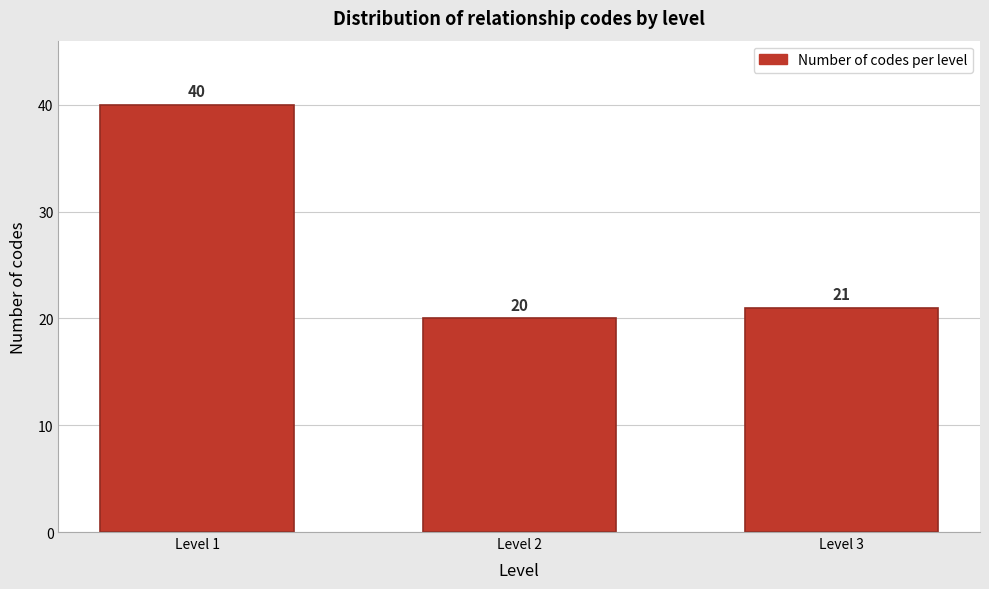

Reading right to left, extract all data points from this chart.

Level 3=21	Level 2=20	Level 1=40